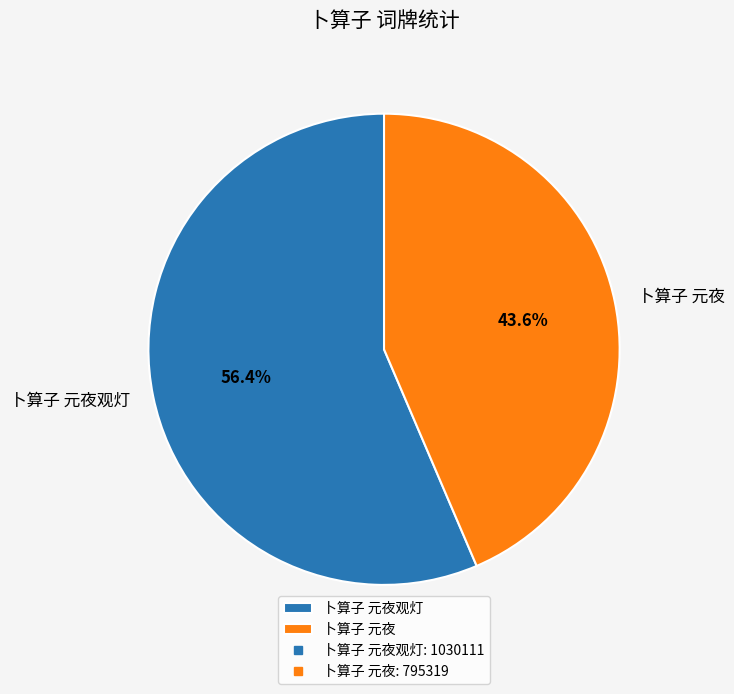

Which category has the biggest portion of the pie?

卜算子 元夜观灯